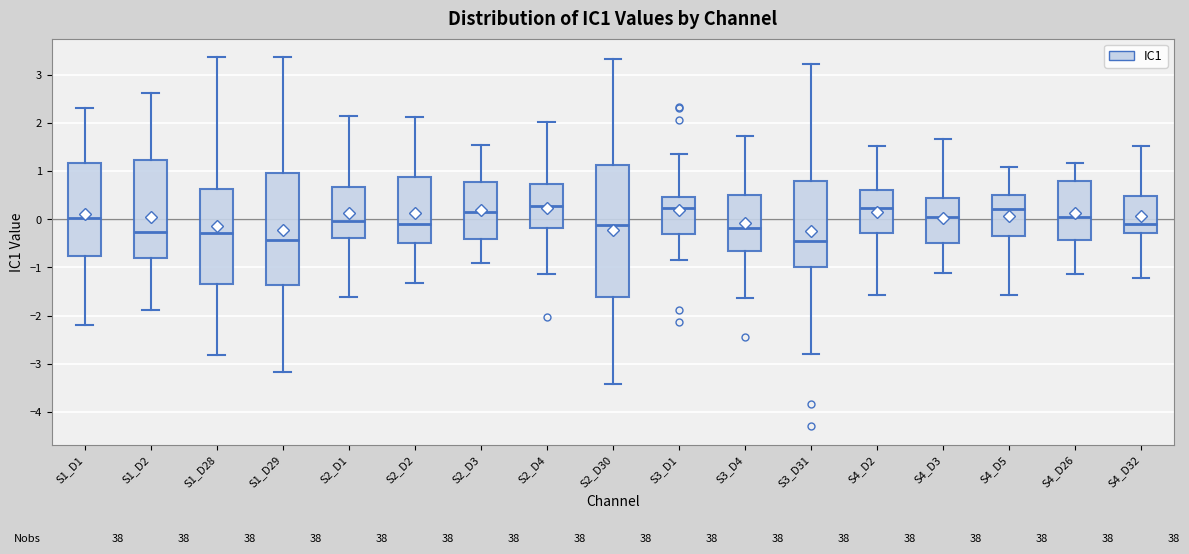

Reading left to right, transcribe this box plot: for each box, give where its median line is, the range the box spans, and where its two whiskers end, as read against the y-axis. The values are not printed on the chart, so give them approximately, as read against the axis.

S1_D1: median 0.0, box -0.8 to 1.2, whiskers -2.2 to 2.3
S1_D2: median -0.3, box -0.8 to 1.2, whiskers -1.9 to 2.6
S1_D28: median -0.3, box -1.3 to 0.6, whiskers -2.8 to 3.4
S1_D29: median -0.4, box -1.4 to 1.0, whiskers -3.2 to 3.4
S2_D1: median 0.0, box -0.4 to 0.7, whiskers -1.6 to 2.1
S2_D2: median -0.1, box -0.5 to 0.9, whiskers -1.3 to 2.1
S2_D3: median 0.2, box -0.4 to 0.8, whiskers -0.9 to 1.5
S2_D4: median 0.3, box -0.2 to 0.7, whiskers -1.1 to 2.0
S2_D30: median -0.1, box -1.6 to 1.1, whiskers -3.4 to 3.3
S3_D1: median 0.2, box -0.3 to 0.5, whiskers -0.9 to 1.3
S3_D4: median -0.2, box -0.6 to 0.5, whiskers -1.6 to 1.7
S3_D31: median -0.5, box -1.0 to 0.8, whiskers -2.8 to 3.2
S4_D2: median 0.2, box -0.3 to 0.6, whiskers -1.6 to 1.5
S4_D3: median 0.1, box -0.5 to 0.4, whiskers -1.1 to 1.7
S4_D5: median 0.2, box -0.4 to 0.5, whiskers -1.6 to 1.1
S4_D26: median 0.0, box -0.4 to 0.8, whiskers -1.1 to 1.2
S4_D32: median -0.1, box -0.3 to 0.5, whiskers -1.2 to 1.5